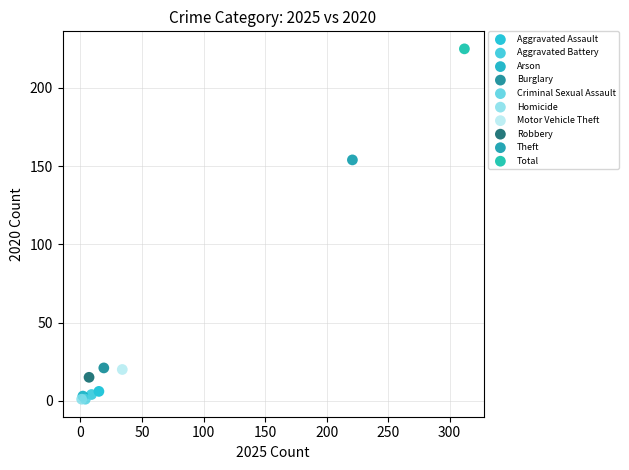

What are all the series names shown in the legend?

Aggravated Assault, Aggravated Battery, Arson, Burglary, Criminal Sexual Assault, Homicide, Motor Vehicle Theft, Robbery, Theft, Total